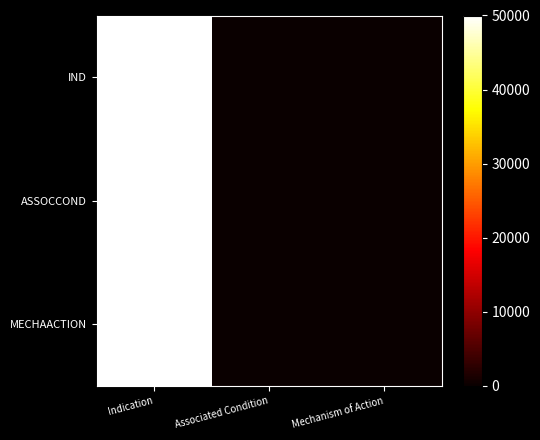

Reading left to right, list all the values displayed in this chart.

IND: Indication=50000	Associated Condition=0	Mechanism of Action=0
ASSOCCOND: Indication=50000	Associated Condition=0	Mechanism of Action=0
MECHAACTION: Indication=50000	Associated Condition=0	Mechanism of Action=0